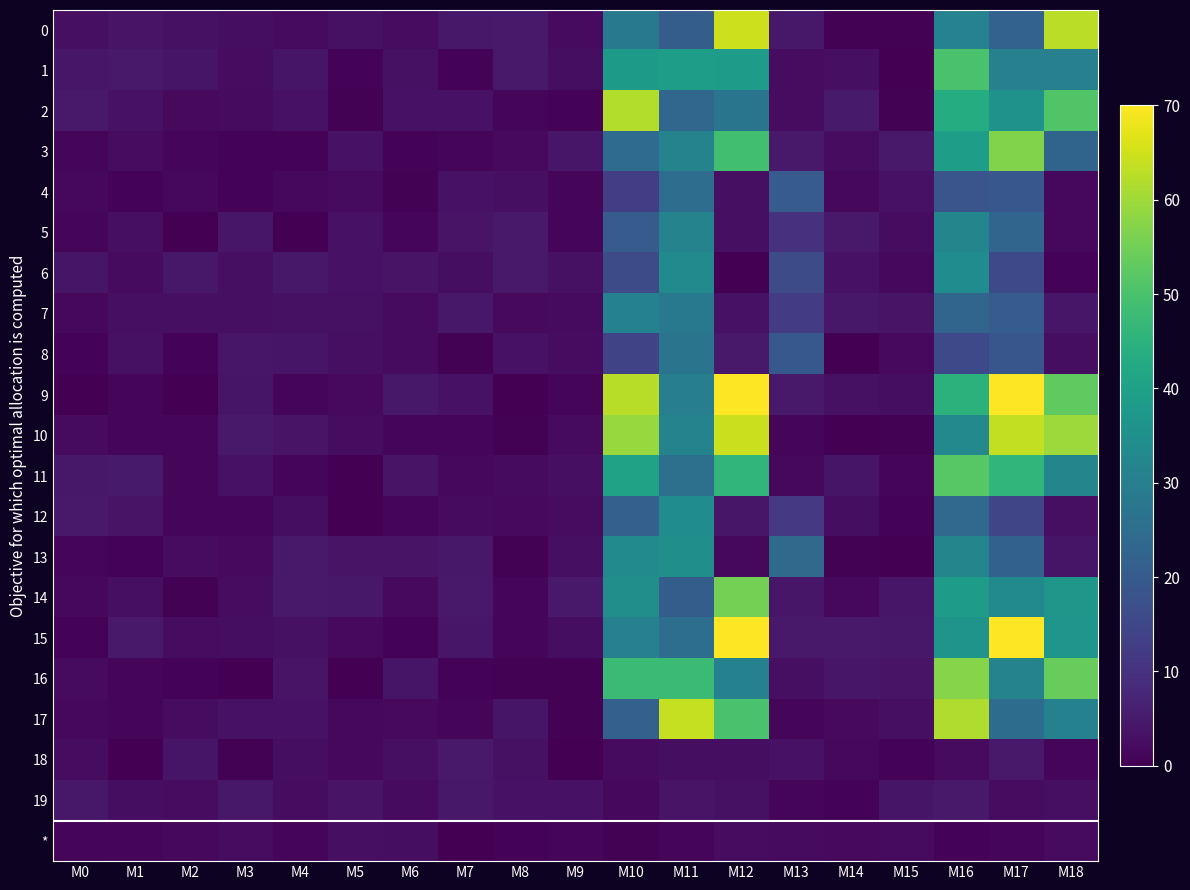

At which category is the sum across all series the highest?

M16